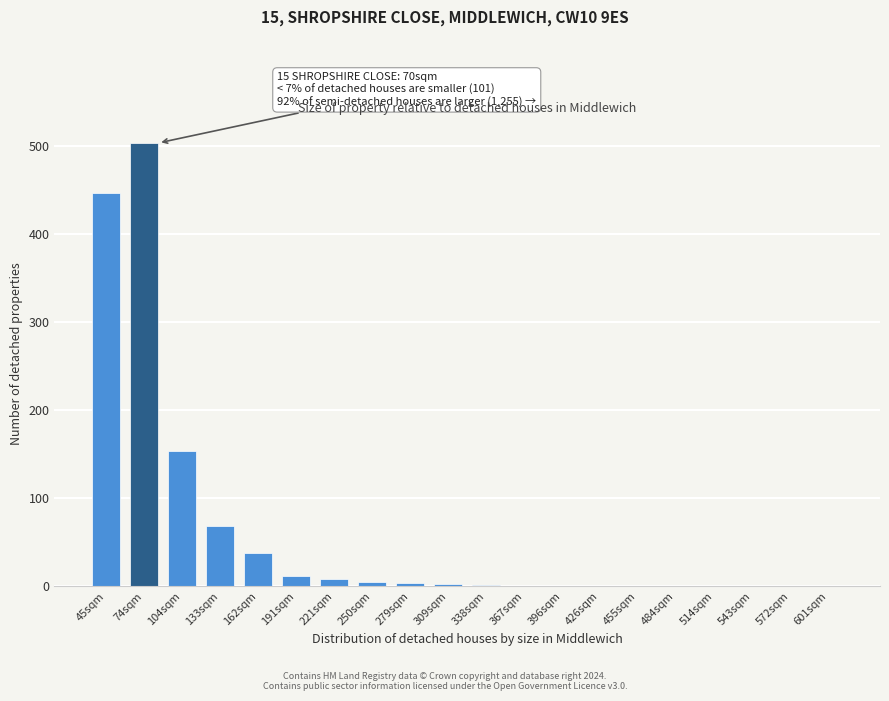

True or false: the data shows 1 at 367sqm.

True